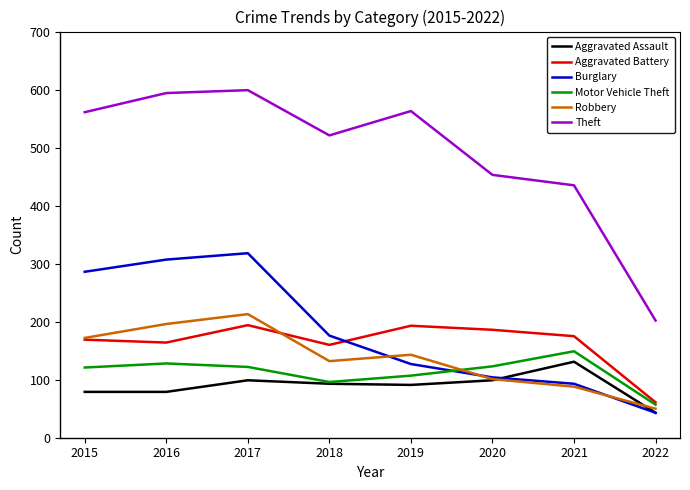

What is the difference between the maximum and second lowest values in the Robbery series?

125